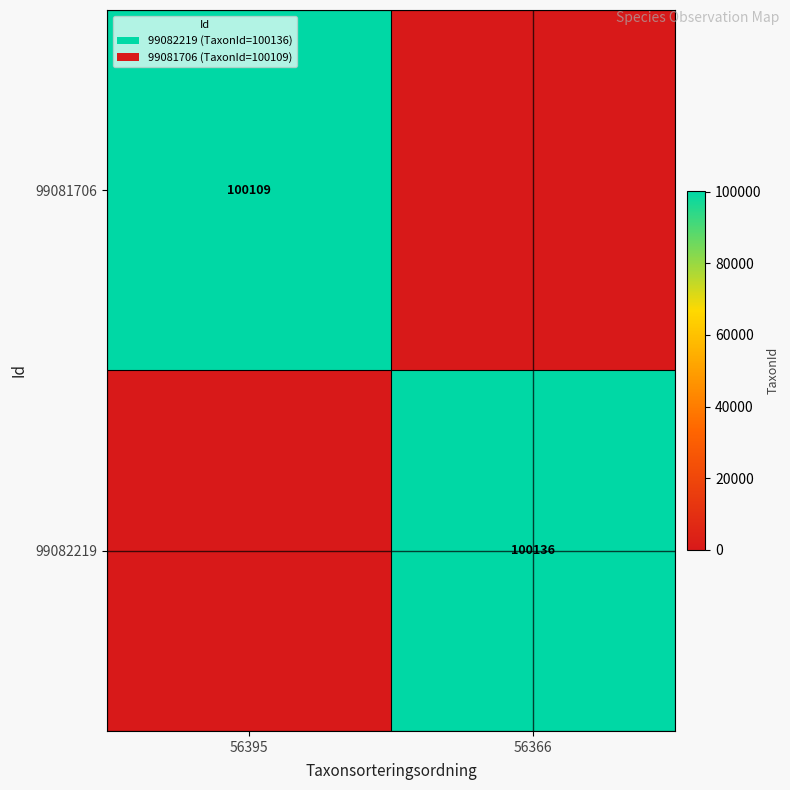

True or false: 99082219 has a value of 100136 at 56366.

True